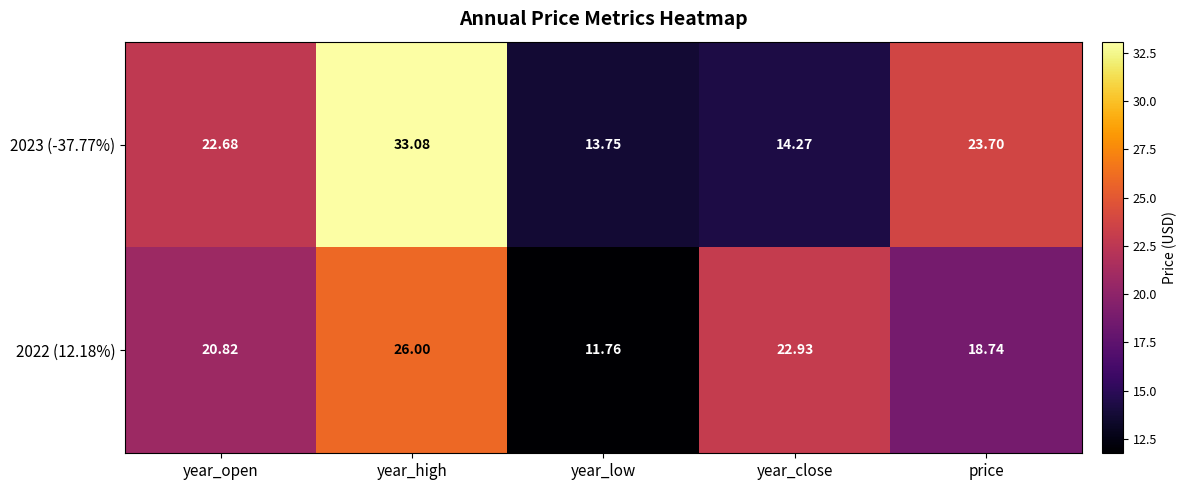

List the labels in order of 2022 (12.18%) value, smallest first.

year_low, price, year_open, year_close, year_high